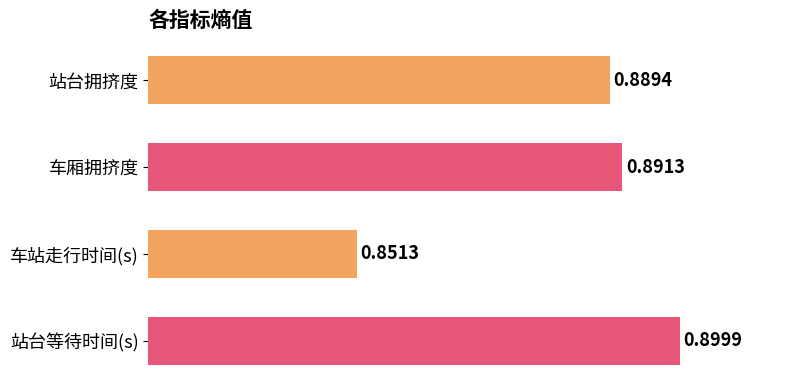

Rank the categories by value from highest to lowest.

站台等待时间(s), 车厢拥挤度, 站台拥挤度, 车站走行时间(s)